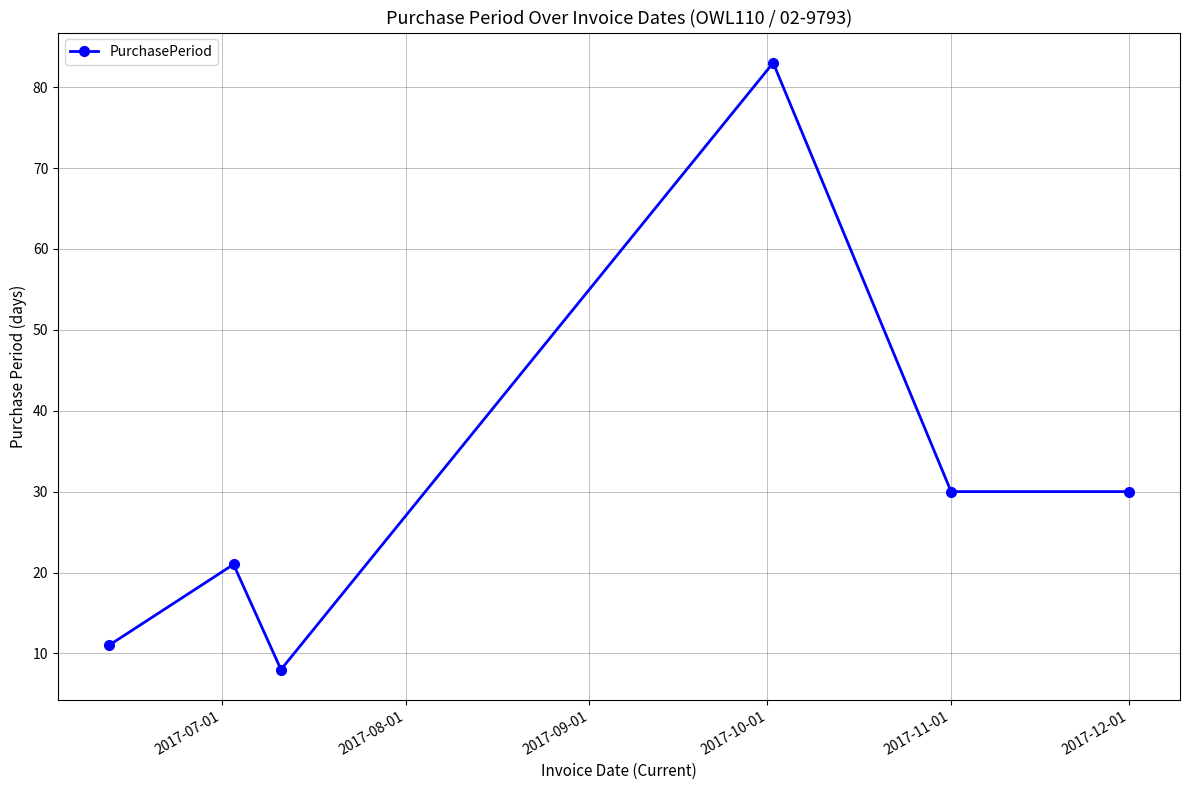

What is the difference between the second highest and second lowest values?

19